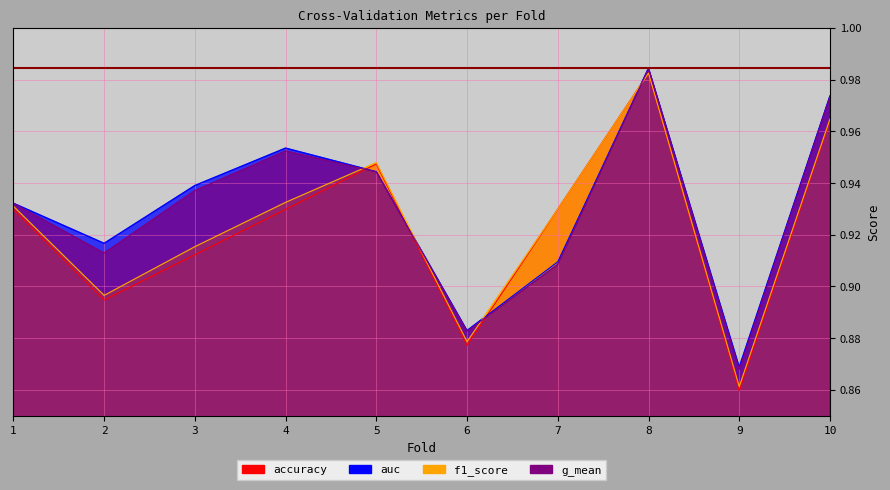

Which series changed the most between 6 and 10?

auc